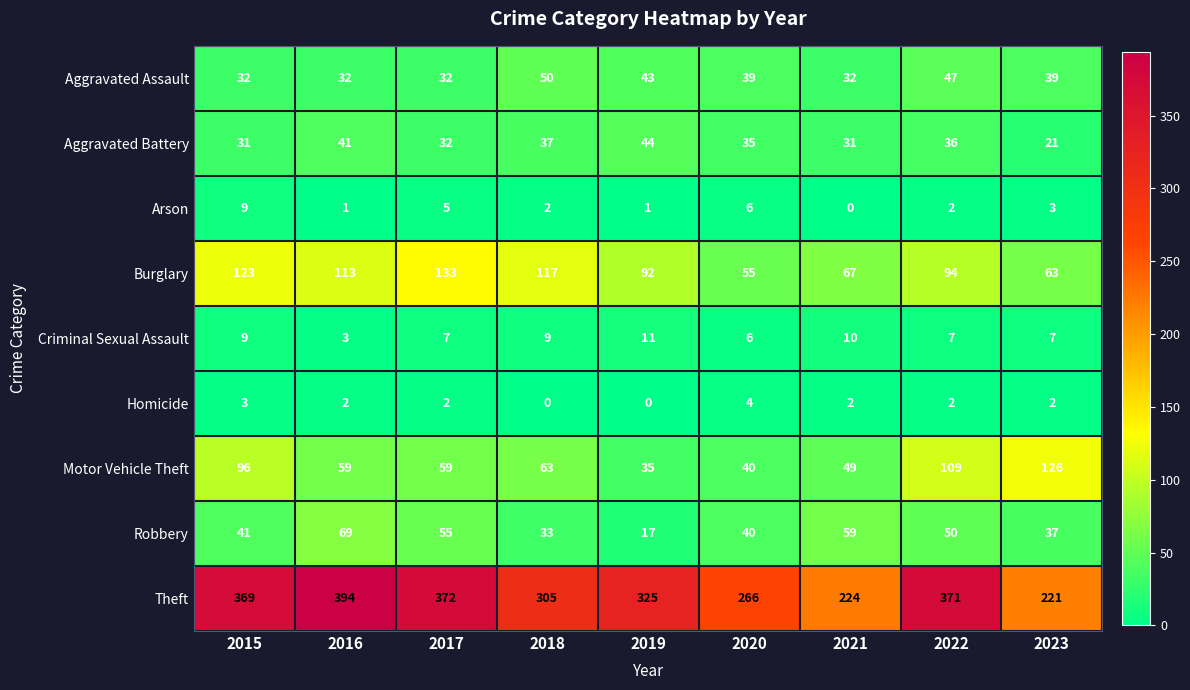

Rank the series by their maximum value, from highest to lowest.

Theft, Burglary, Motor Vehicle Theft, Robbery, Aggravated Assault, Aggravated Battery, Criminal Sexual Assault, Arson, Homicide